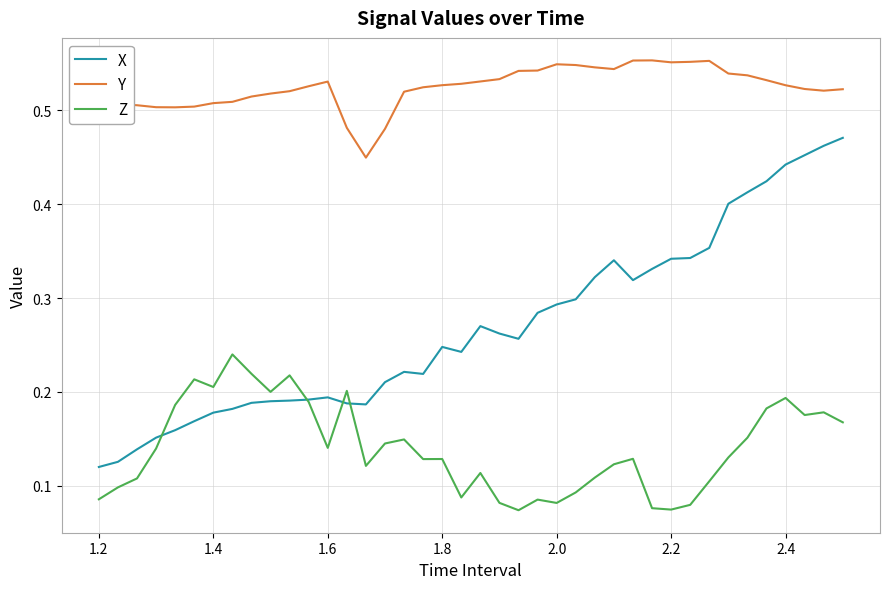

Which series has the widest spread of values?

X